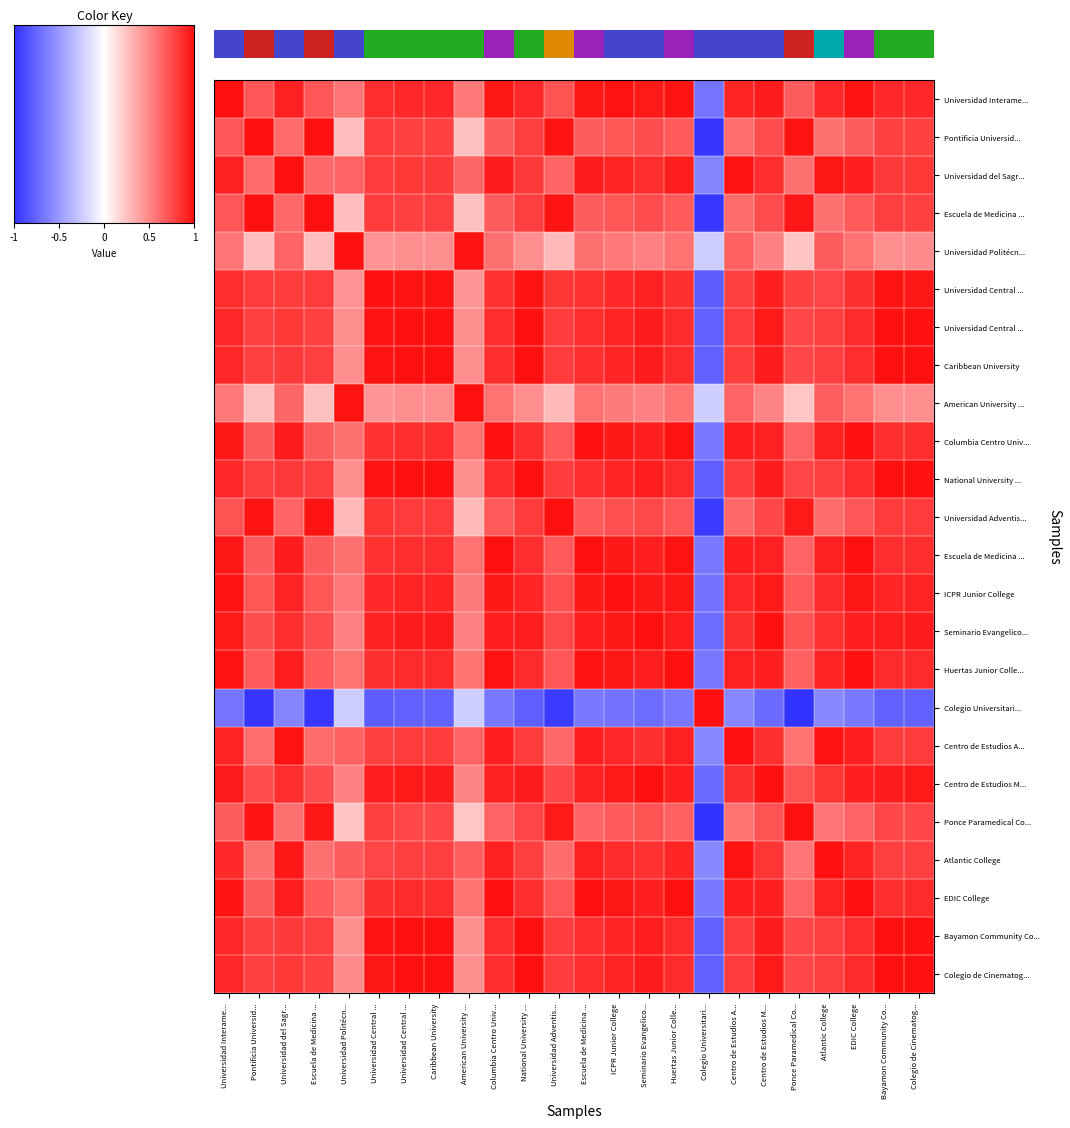

How many series are shown in this chart?

24